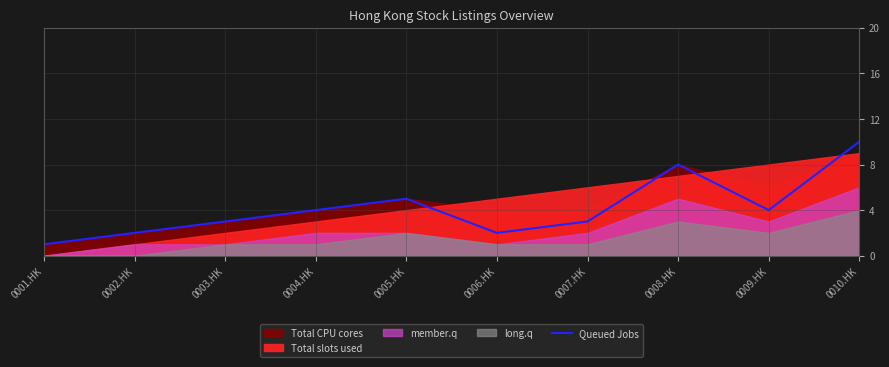

What is the greatest value displayed?

10